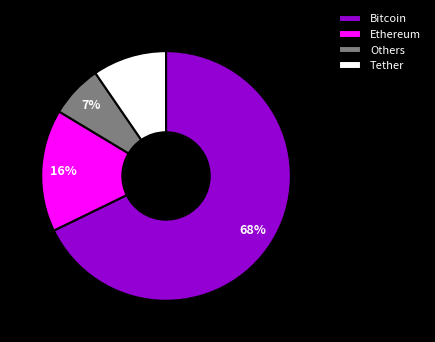

Does any single category account for the majority?

Yes